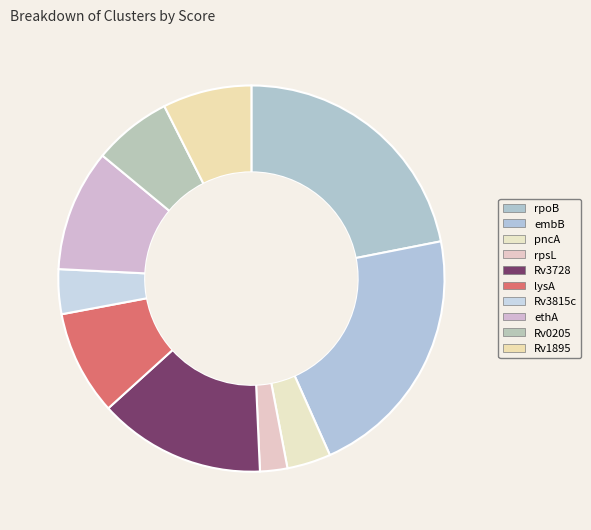

What is the ratio of the value at rpoB to the value at Rv1895?

2.9